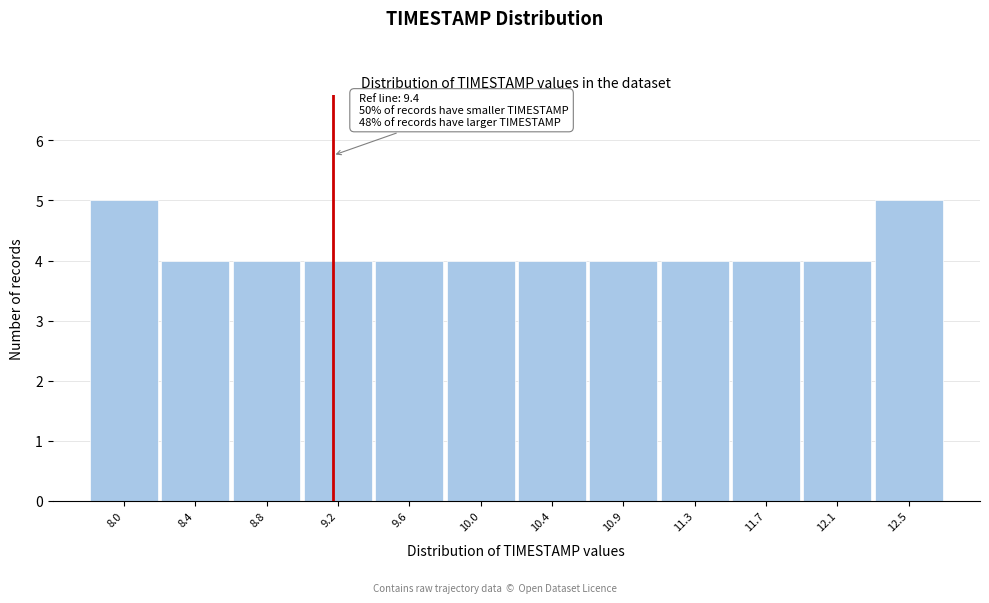

Reading left to right, transcribe all the data shown in this chart.

5	4	4	4	4	4	4	4	4	4	4	5